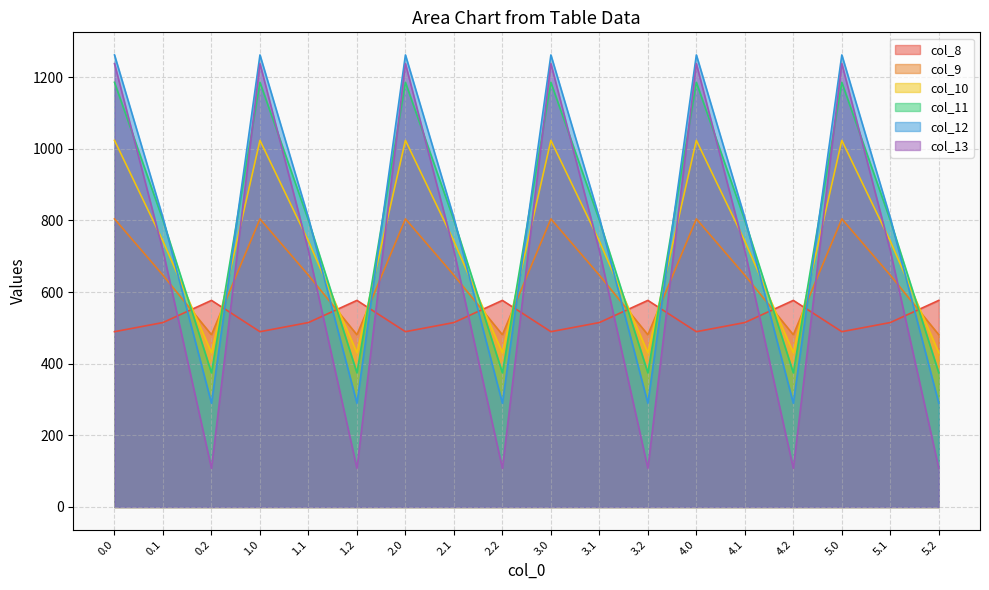

What is the value of the col_11 point at the 14th from the left?

800.2